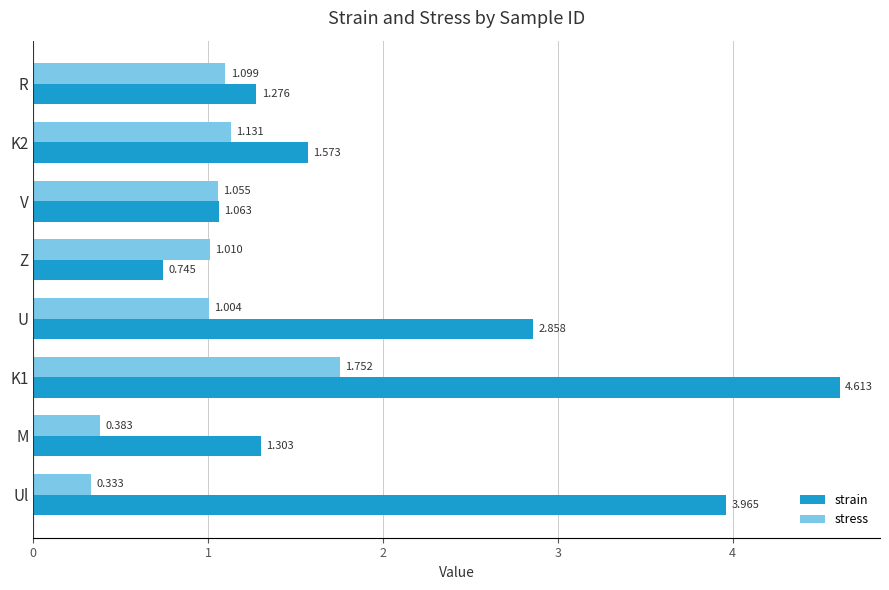

At which label does stress reach its minimum?

Ul